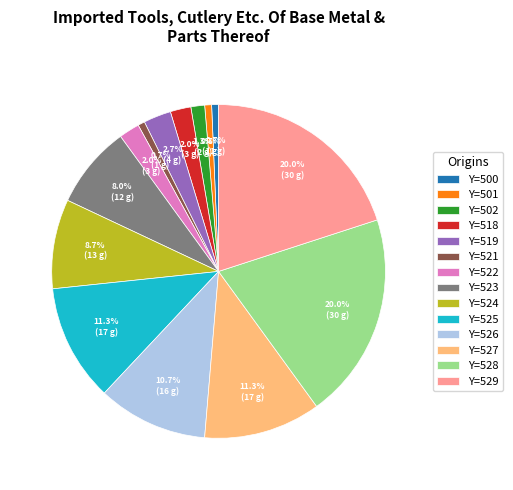

Between Y=526 and Y=528, which is larger?

Y=528